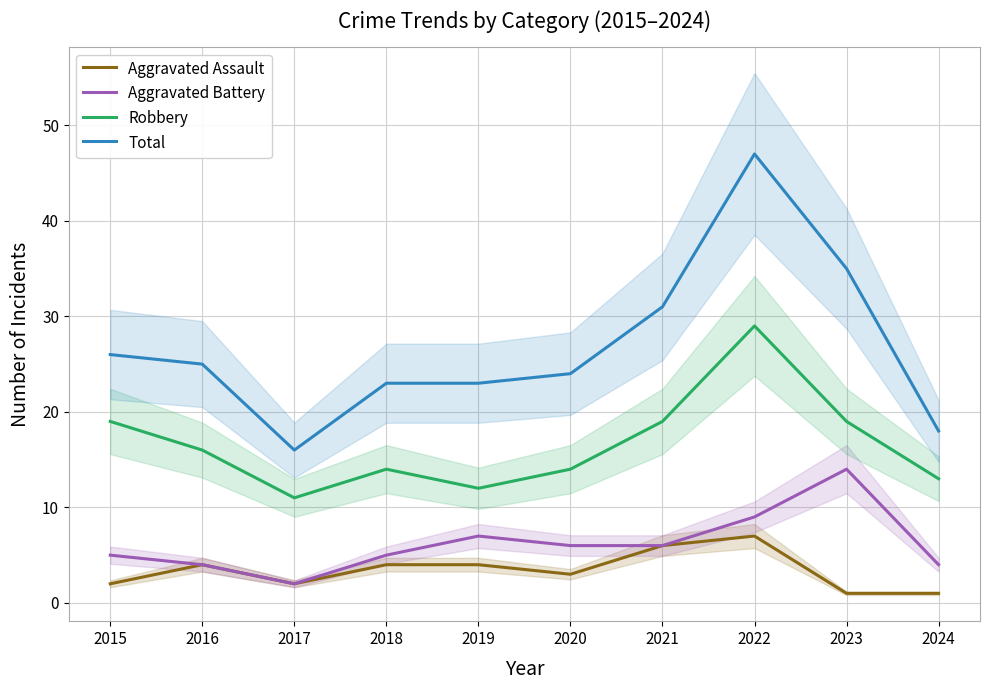

At which category does Total reach its first local peak?

2022